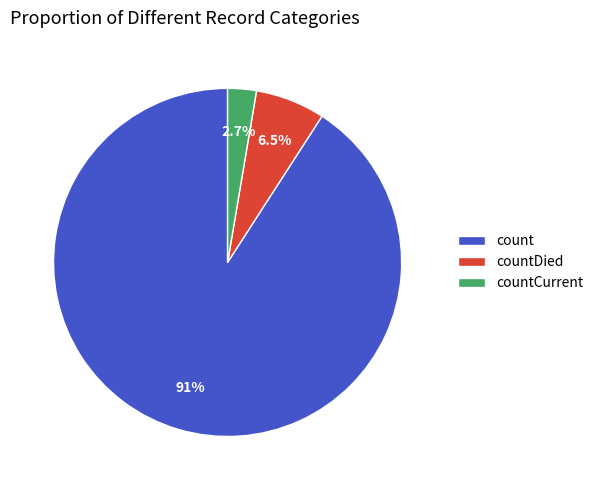

The countDied slice represents 12% of the pie. True or false?

False